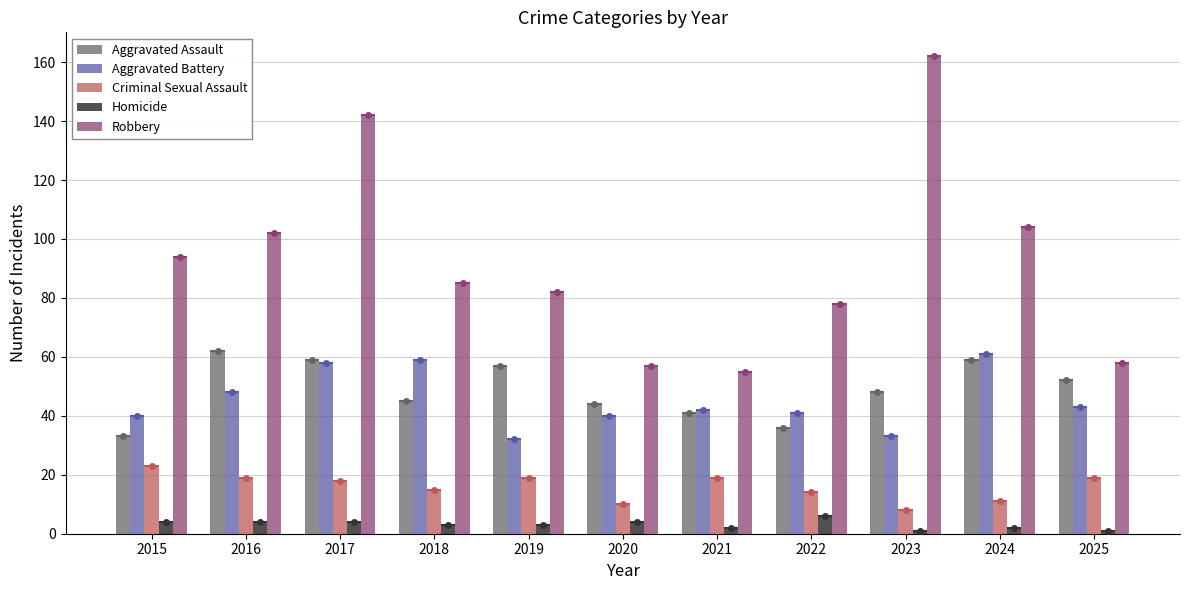

Is it true that Homicide equals 2 at 2021?

True